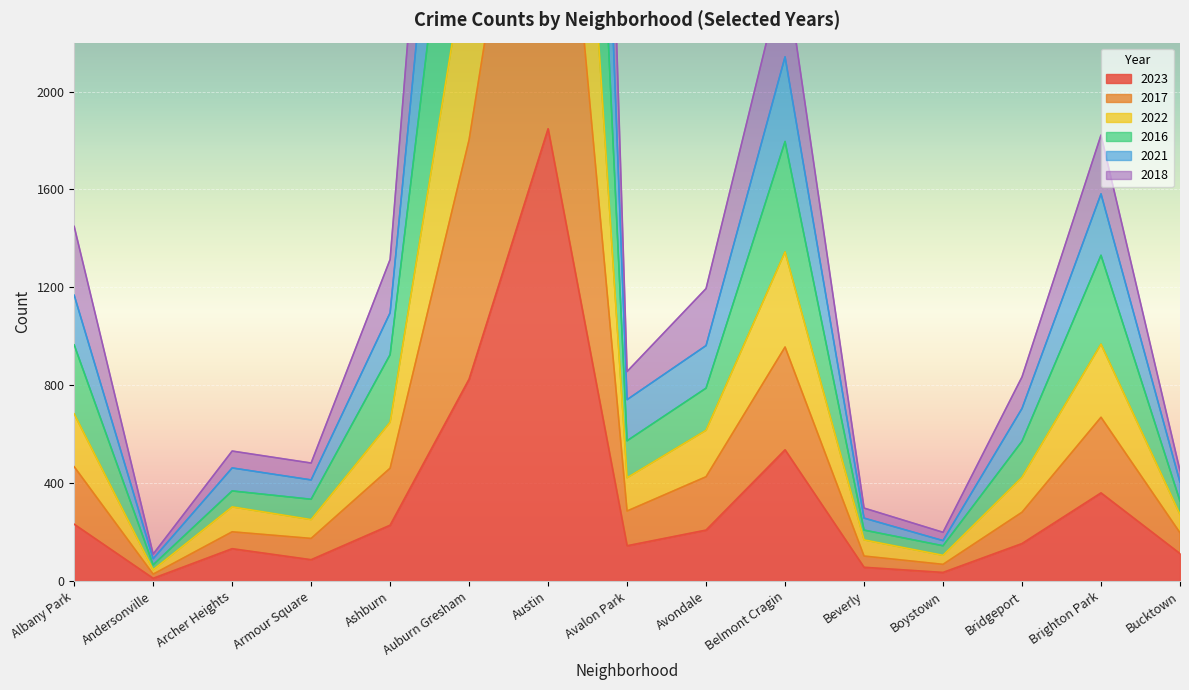

The 2021 series shows 723 at Bucktown. True or false?

False